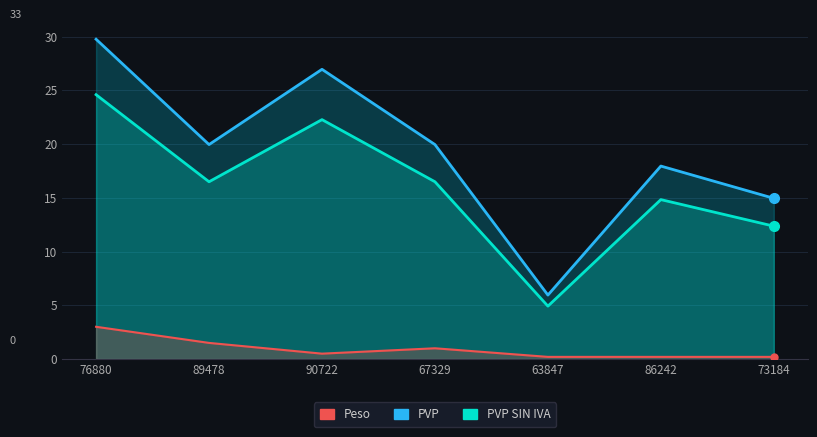

What is the sum of all PVP values?

135.4